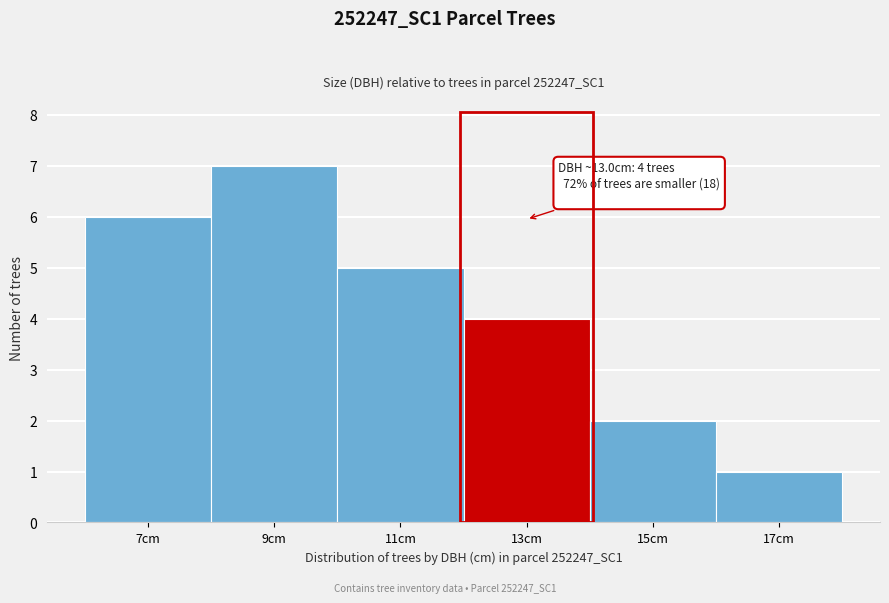

Reading left to right, extract all data points from this chart.

7cm=6	9cm=7	11cm=5	13cm=4	15cm=2	17cm=1